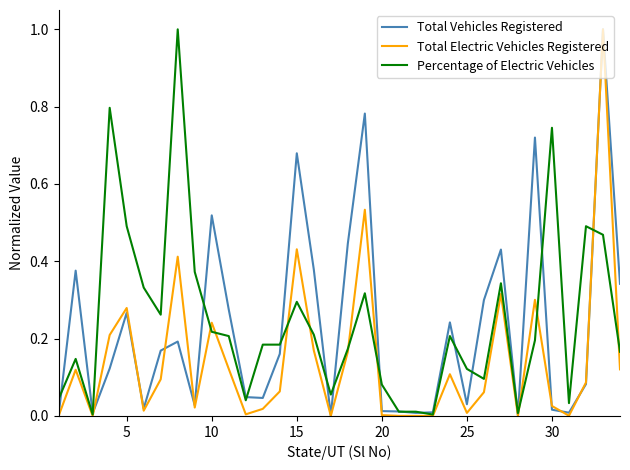

Which series has the largest total across all categories?

Percentage of Electric Vehicles